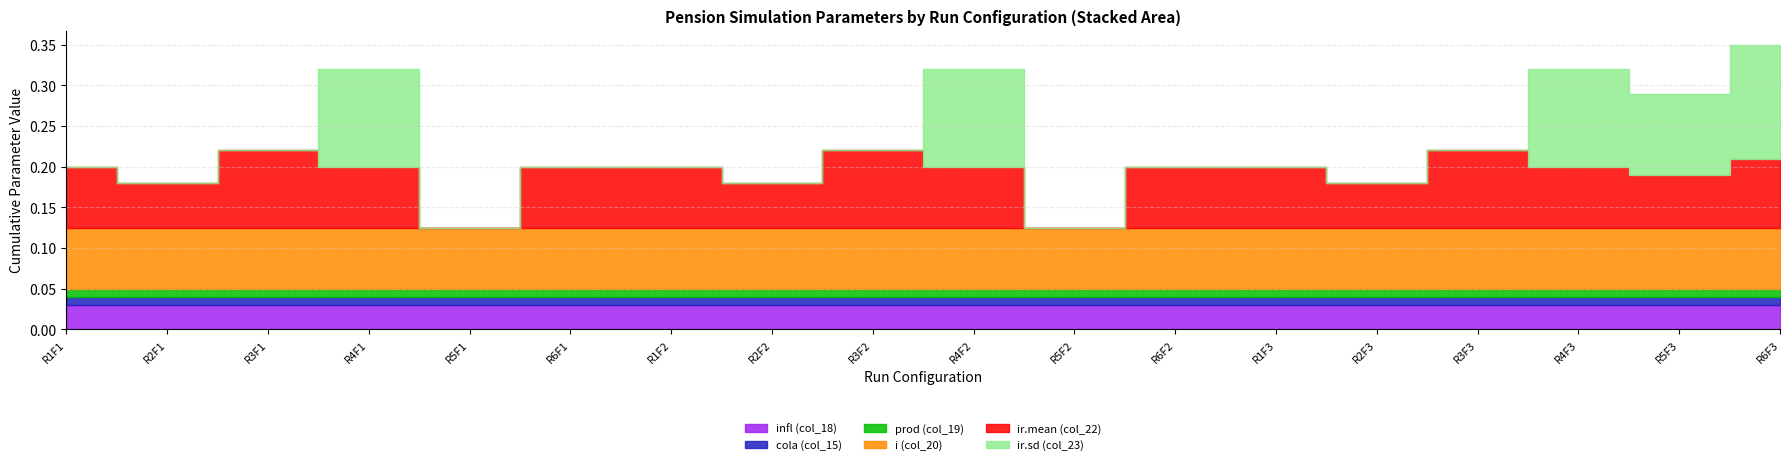

How many interior local valleys does the ir.sd (col_23) series have?

1